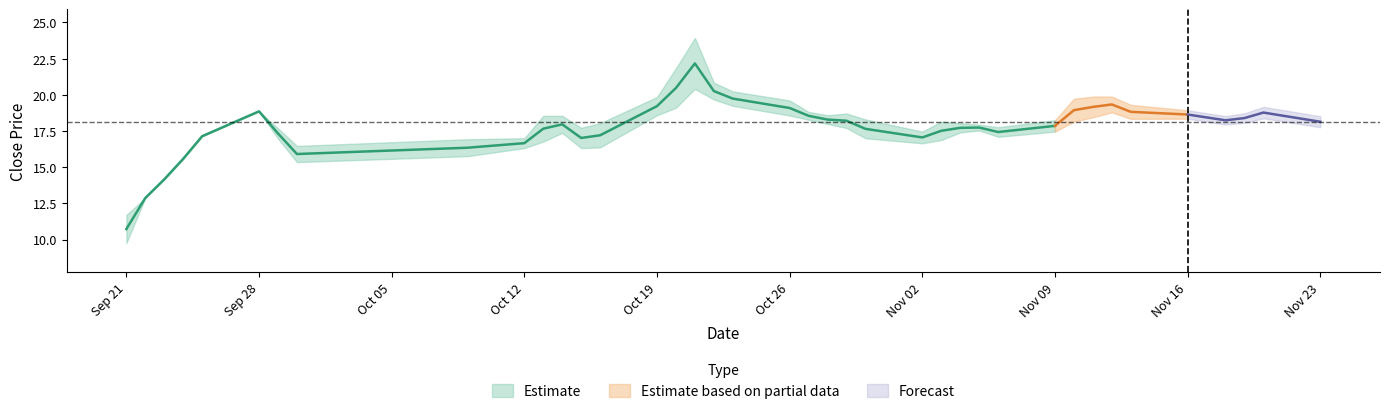

What is the sum of the close values at 13 and 9?

34.9